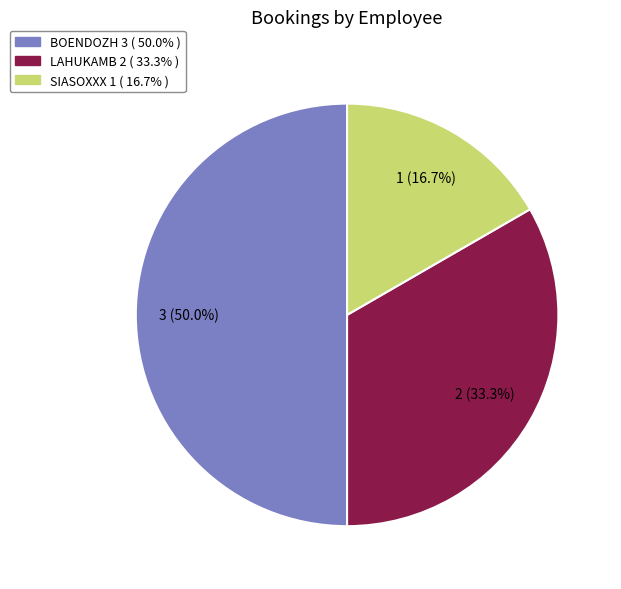

What is the smallest slice in the pie chart?

SIASOXXX